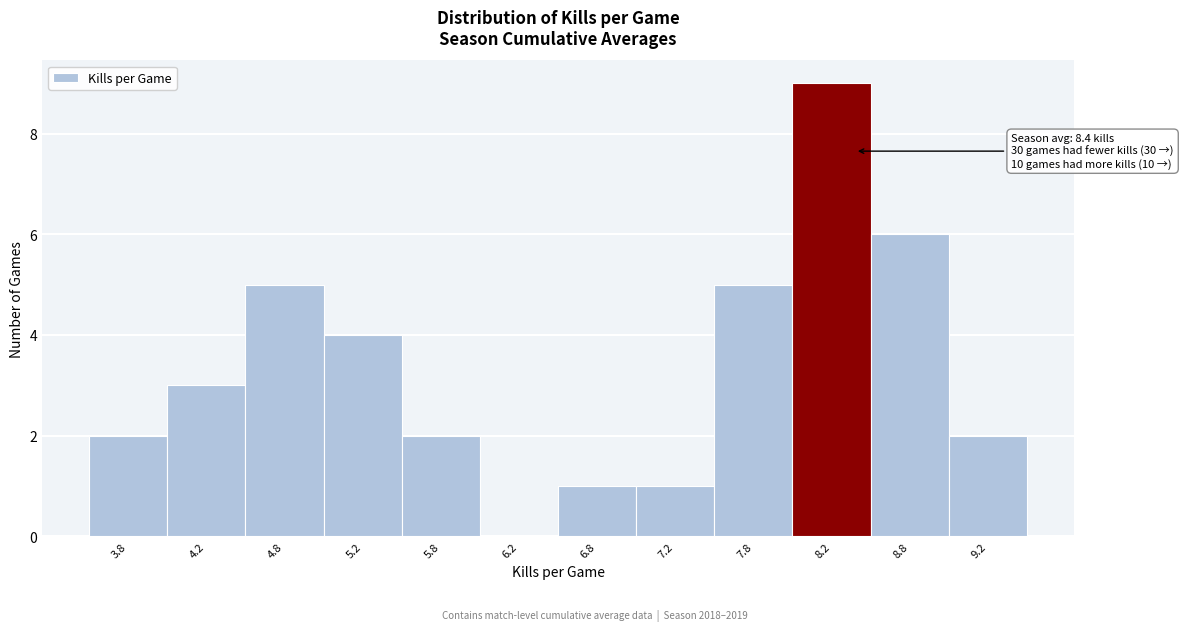

Which range on the x-axis has the tallest bar?

8.0 to 8.5